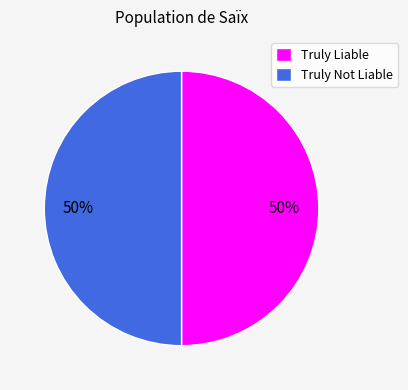

To the nearest percent, what portion does Truly Liable represent?

50%